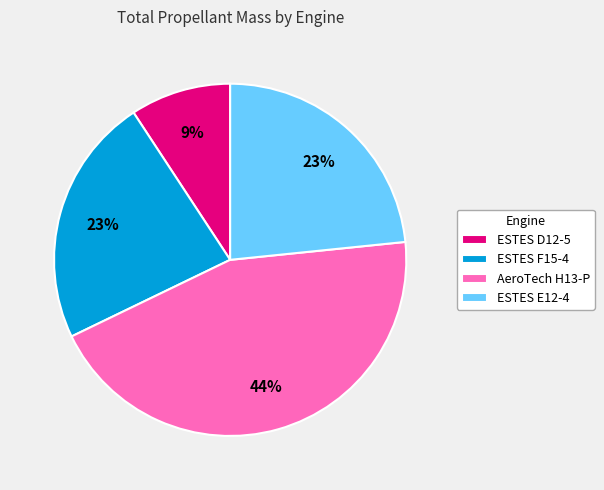

What percentage is the AeroTech H13-P slice, to the nearest percent?

44%